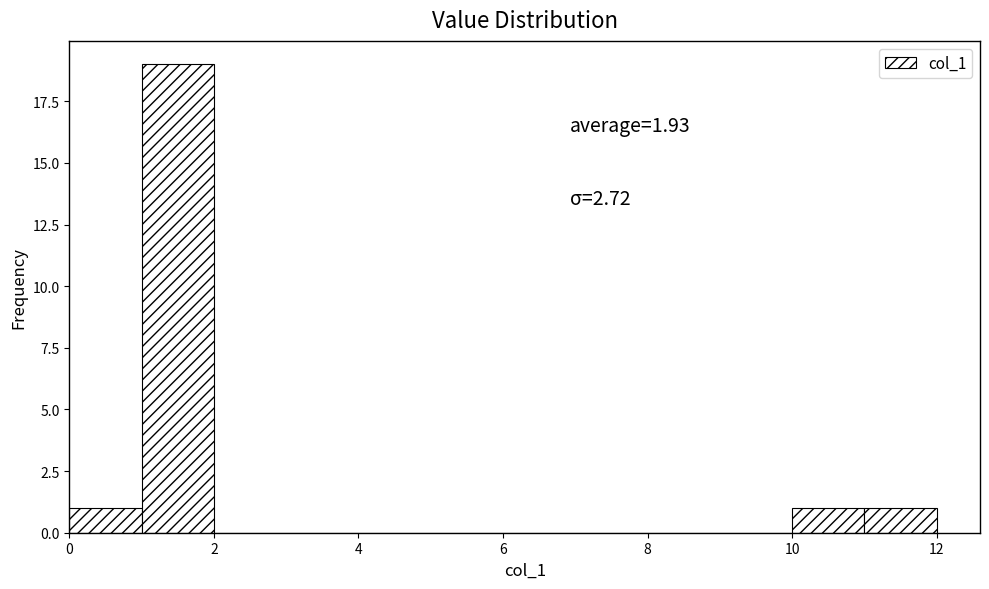

Over which range of the x-axis is the bar tallest?

1 to 2